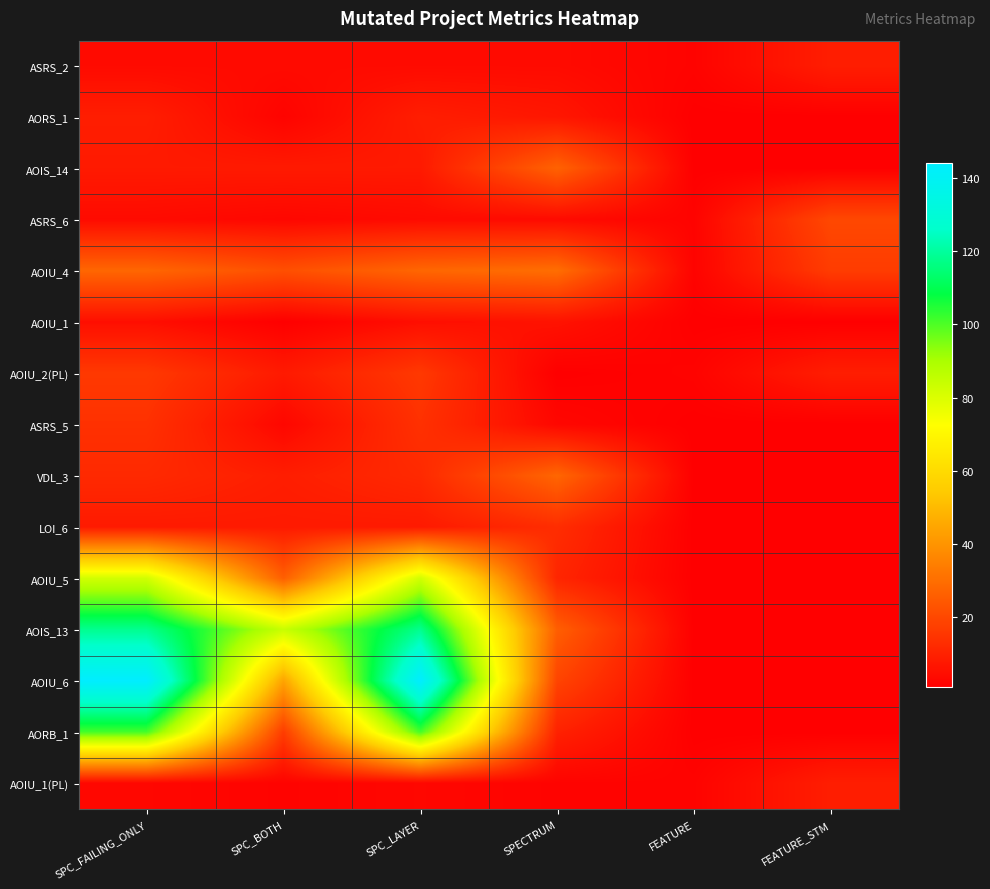

What is the difference between the highest and lowest values at SPC_FAILING_ONLY?

141